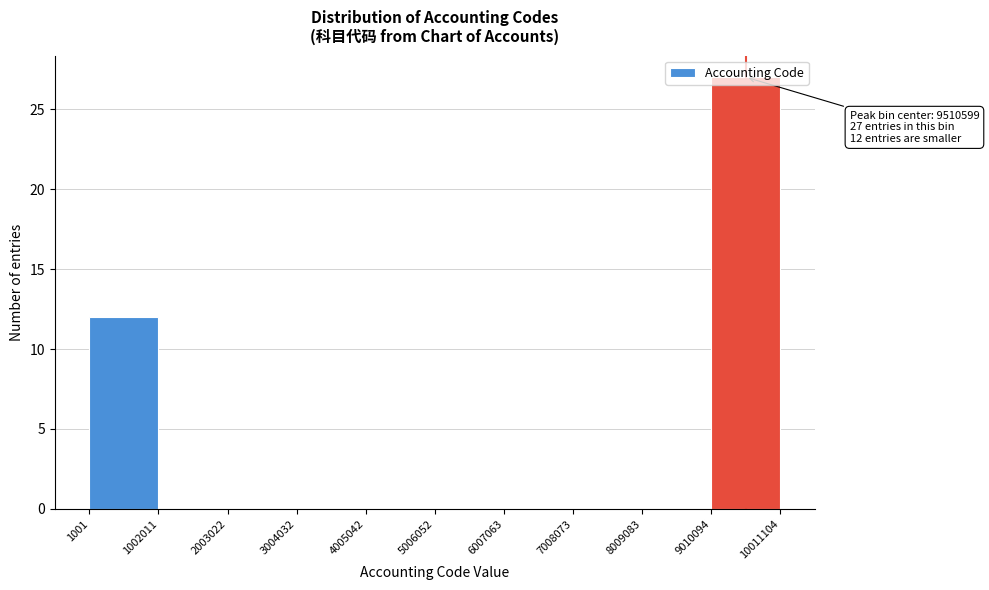

Over which range of the x-axis is the bar tallest?

9010094 to 10011104